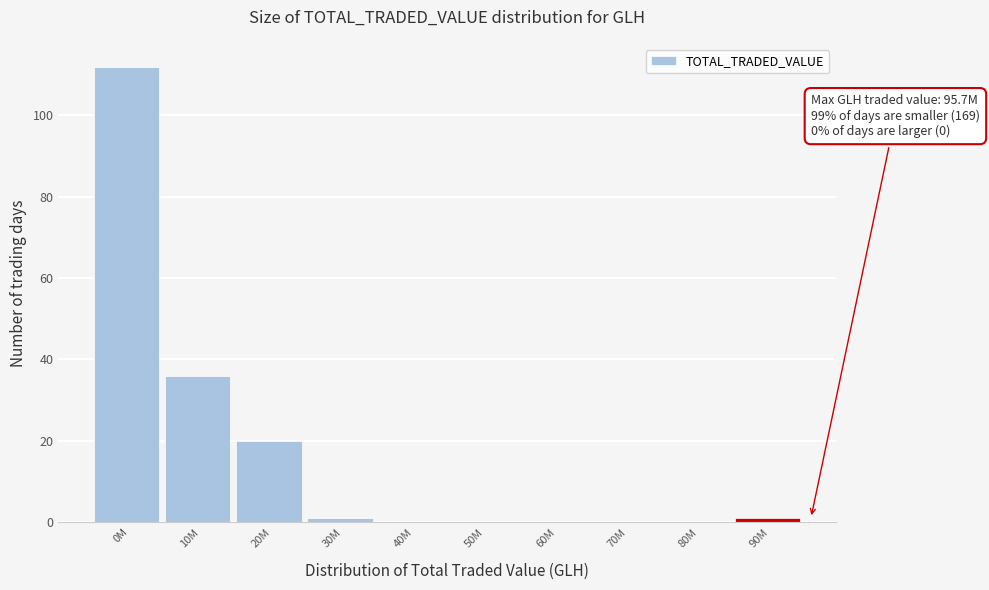

Reading left to right, extract all data points from this chart.

0M=112	10M=36	20M=20	30M=1	40M=0	50M=0	60M=0	70M=0	80M=0	90M=1